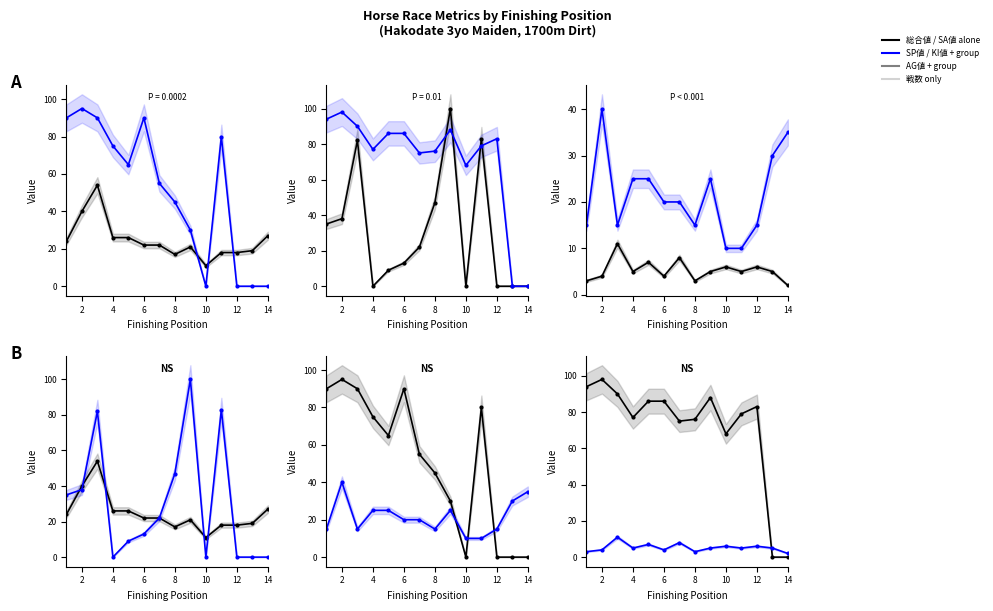

Which series has the widest spread of values?

AG値